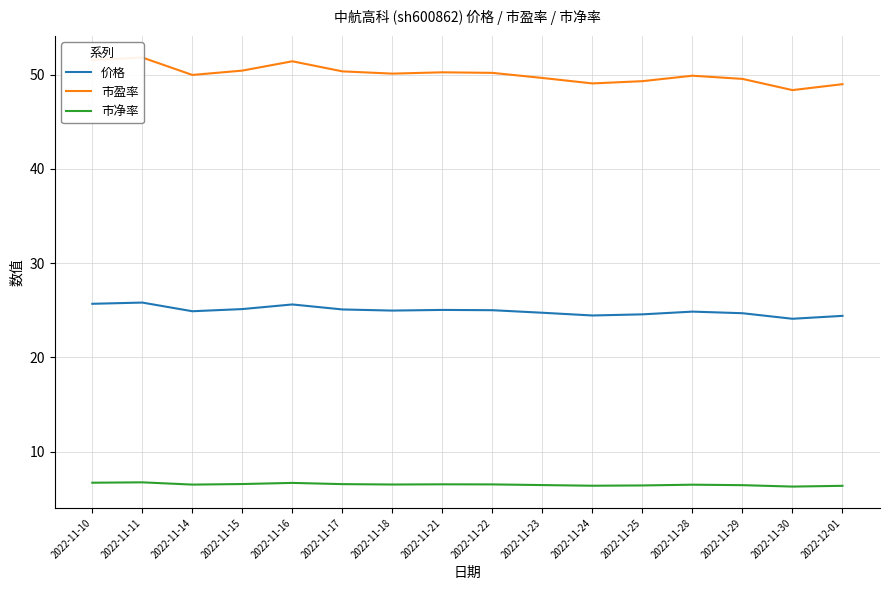

List the labels in order of 价格 value, smallest first.

2022-11-30, 2022-12-01, 2022-11-24, 2022-11-25, 2022-11-29, 2022-11-23, 2022-11-28, 2022-11-14, 2022-11-18, 2022-11-22, 2022-11-21, 2022-11-17, 2022-11-15, 2022-11-16, 2022-11-10, 2022-11-11